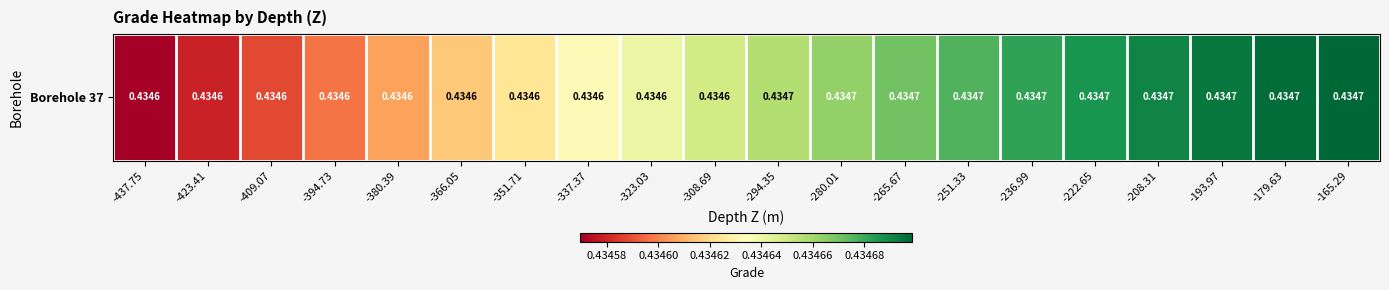

Which label corresponds to the largest value in the chart?

-165.29